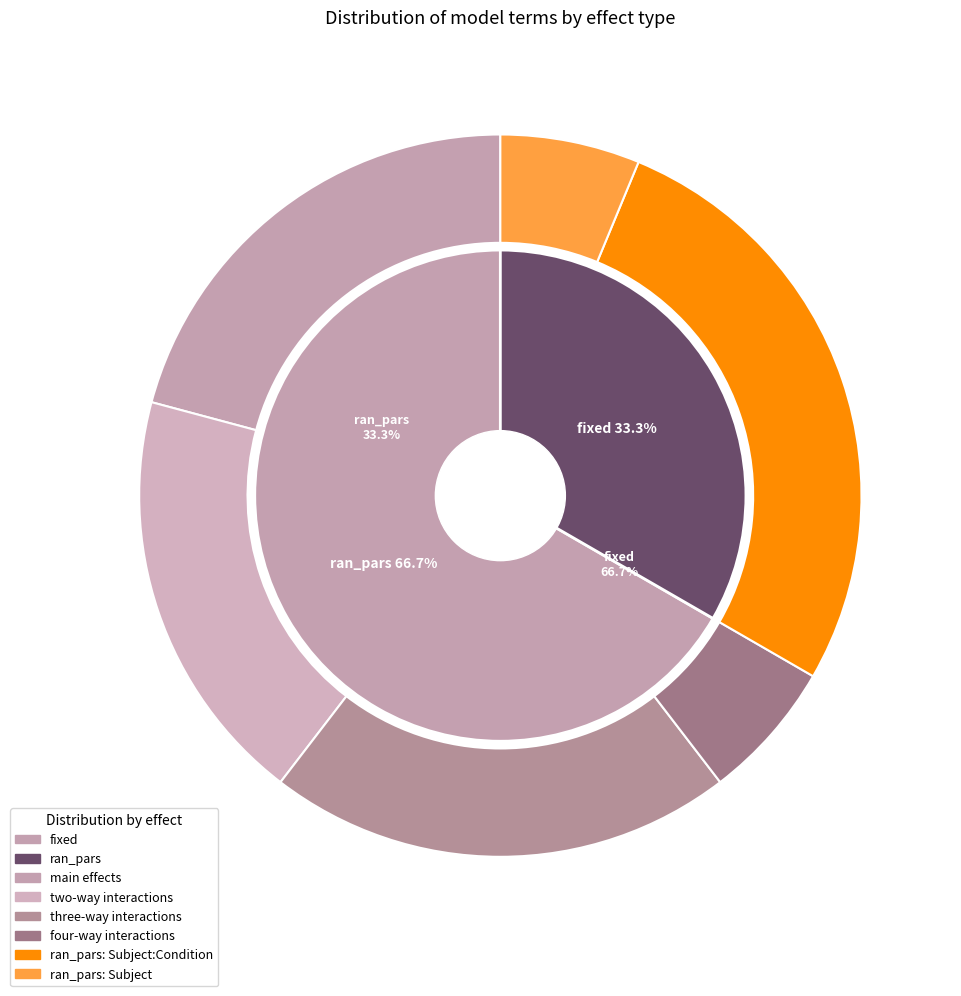

Does fixed represent more than half of the total?

Yes